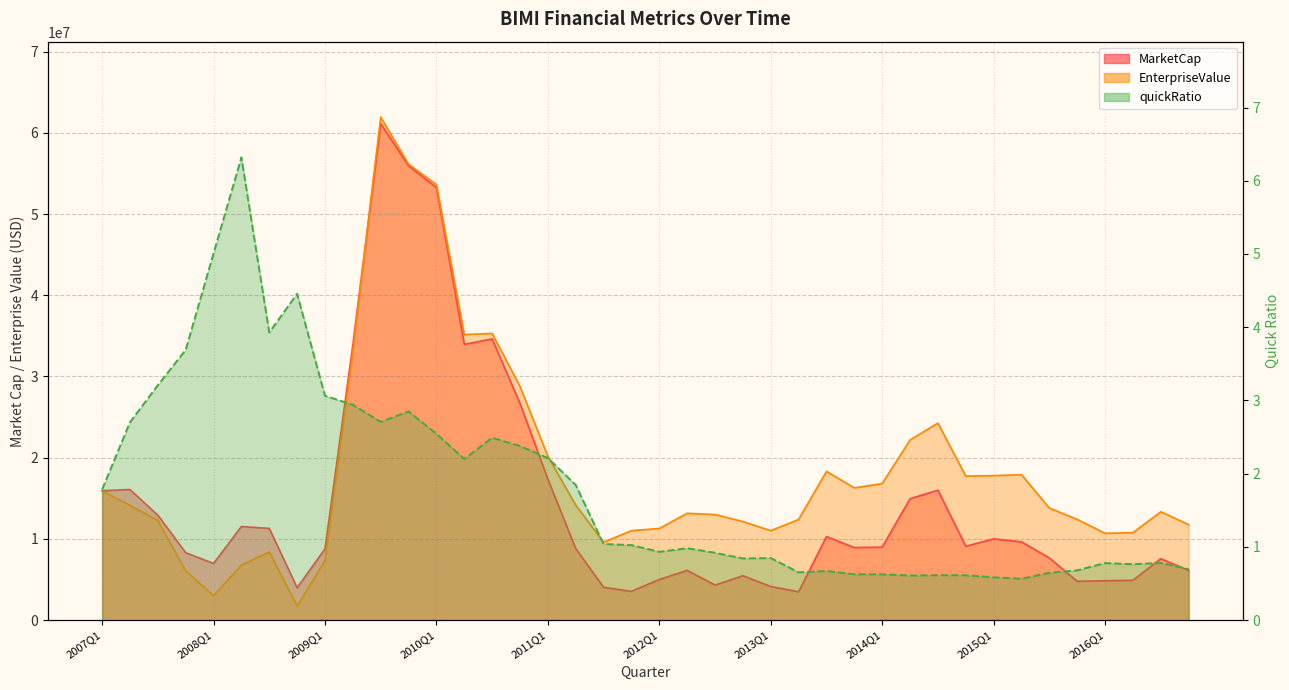

What is the difference between the maximum and minimum values in the quickRatio series?

5.8